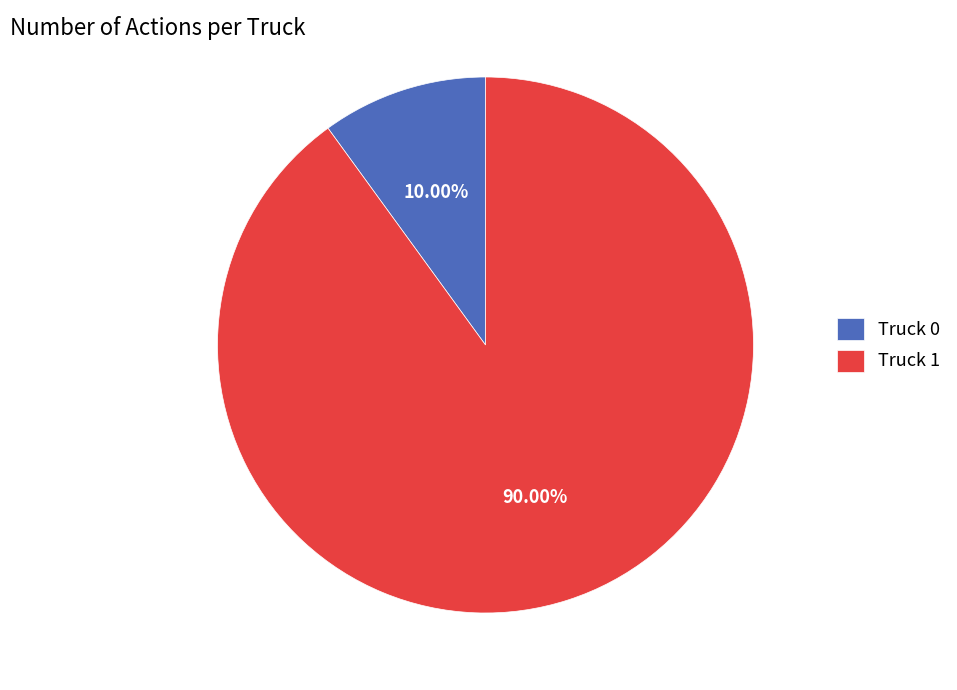

Is there any slice that represents more than half of the pie?

Yes